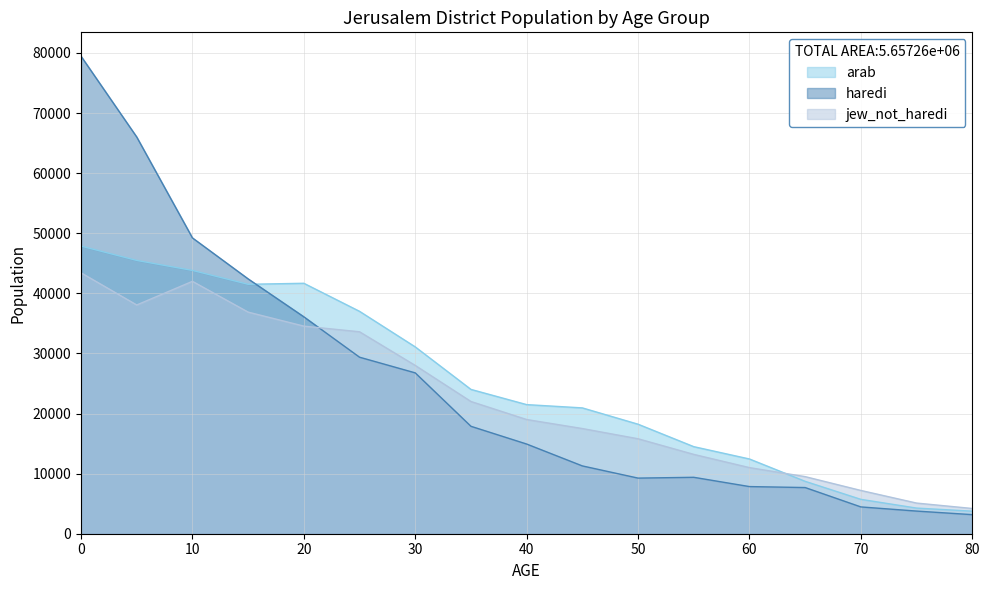

Which has a higher value, 75 or 35?

35